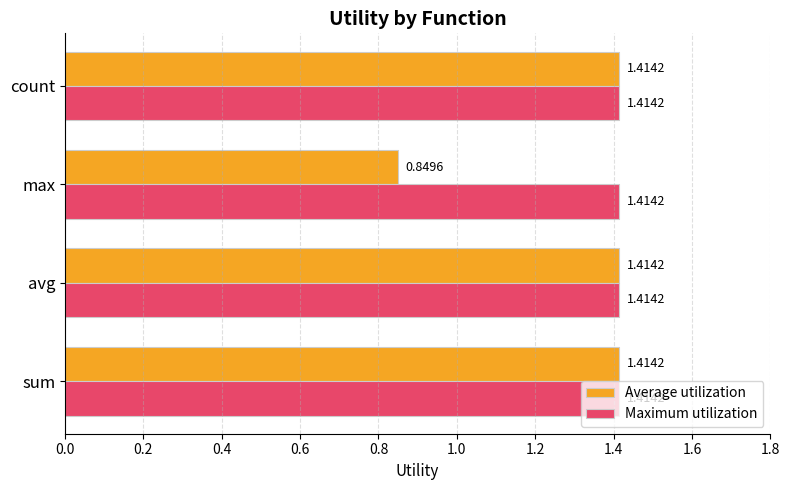

Where is Average utilization nearest to the value 1?

max